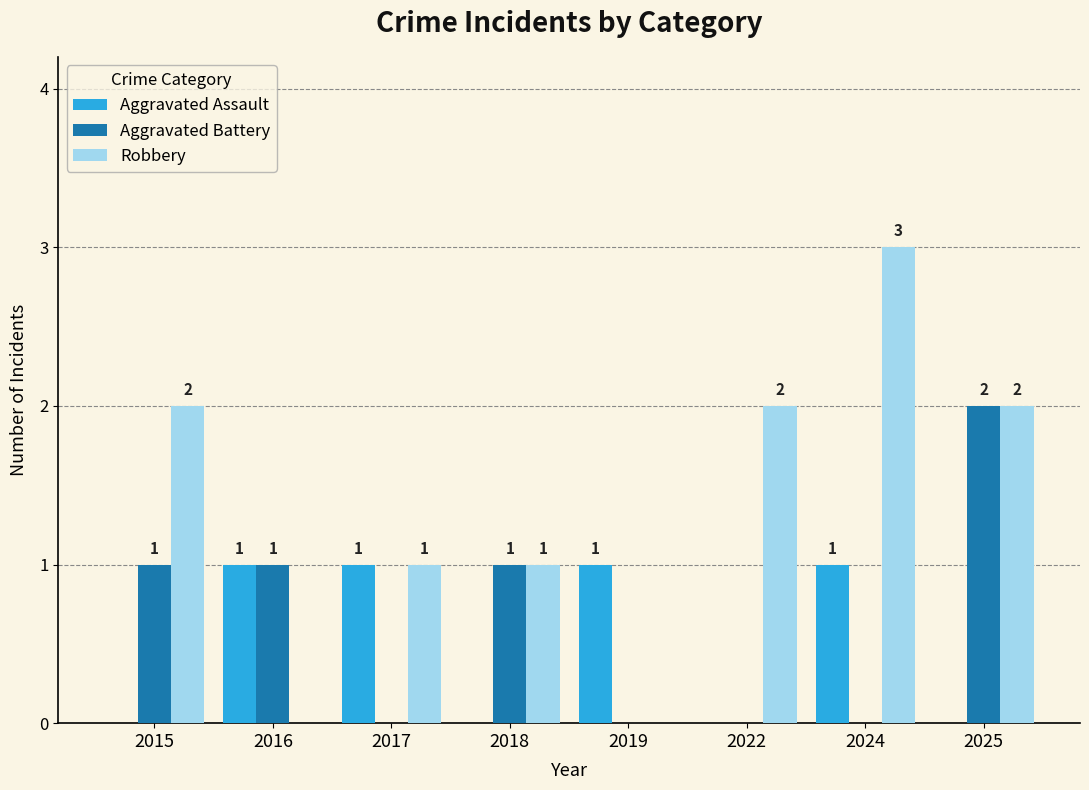

Between 2022 and 2025, which series saw the biggest shift?

Aggravated Battery